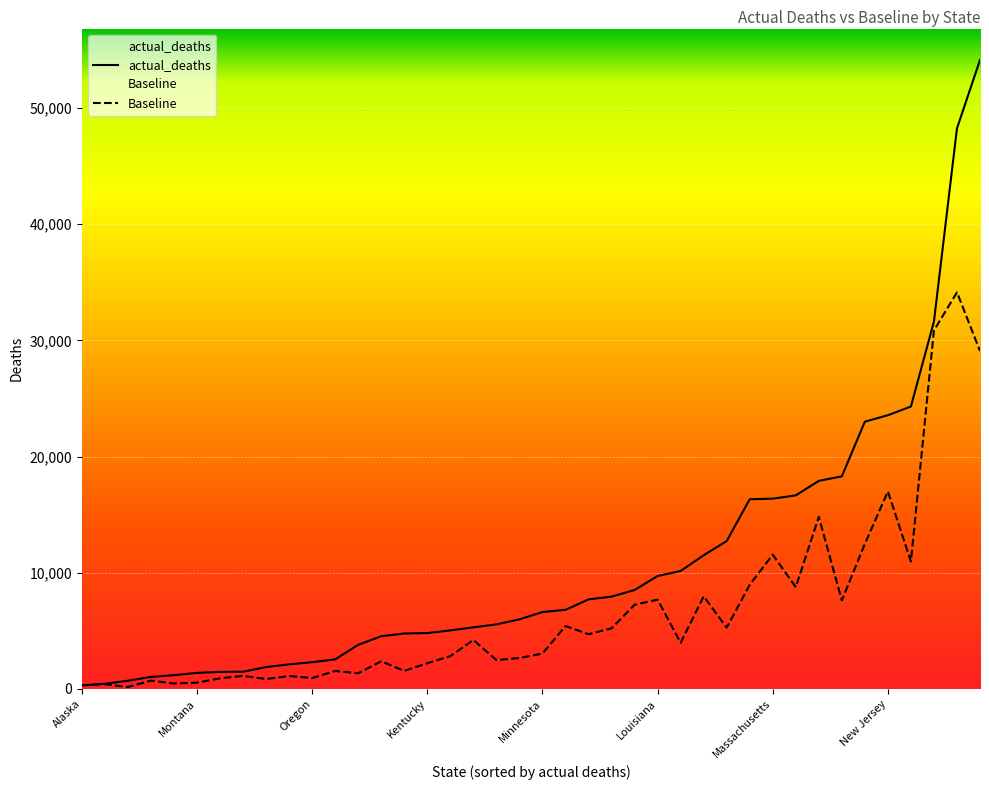

Between Iowa and New Hampshire, which is larger?

Iowa